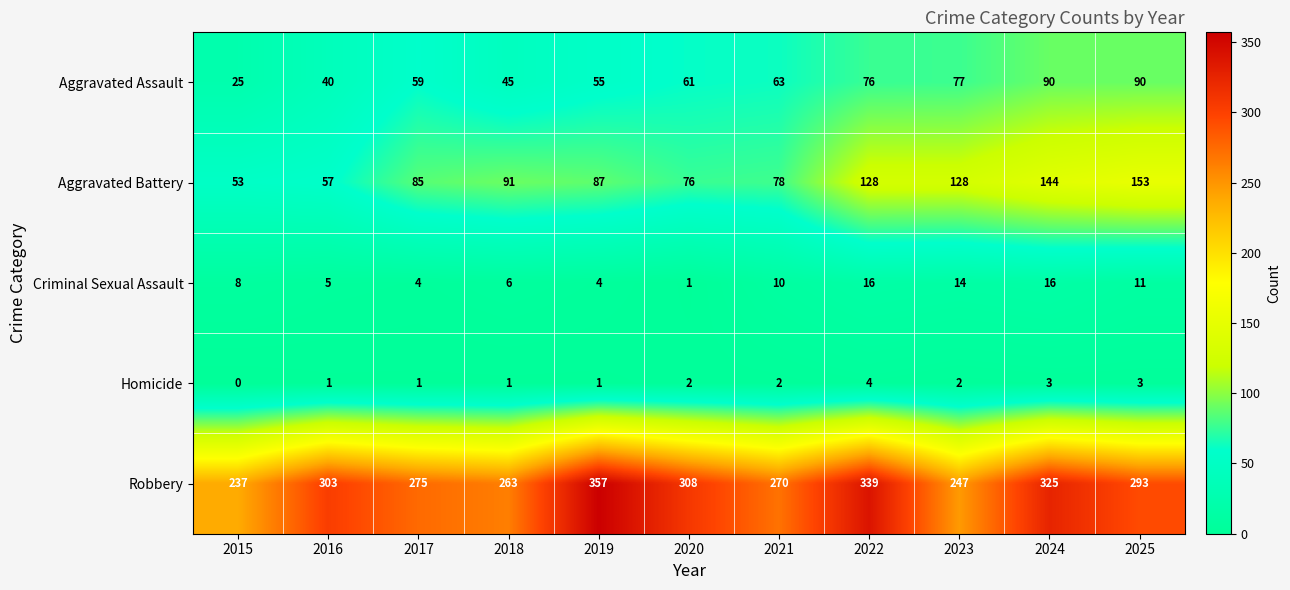

How many data points does each series have?

11